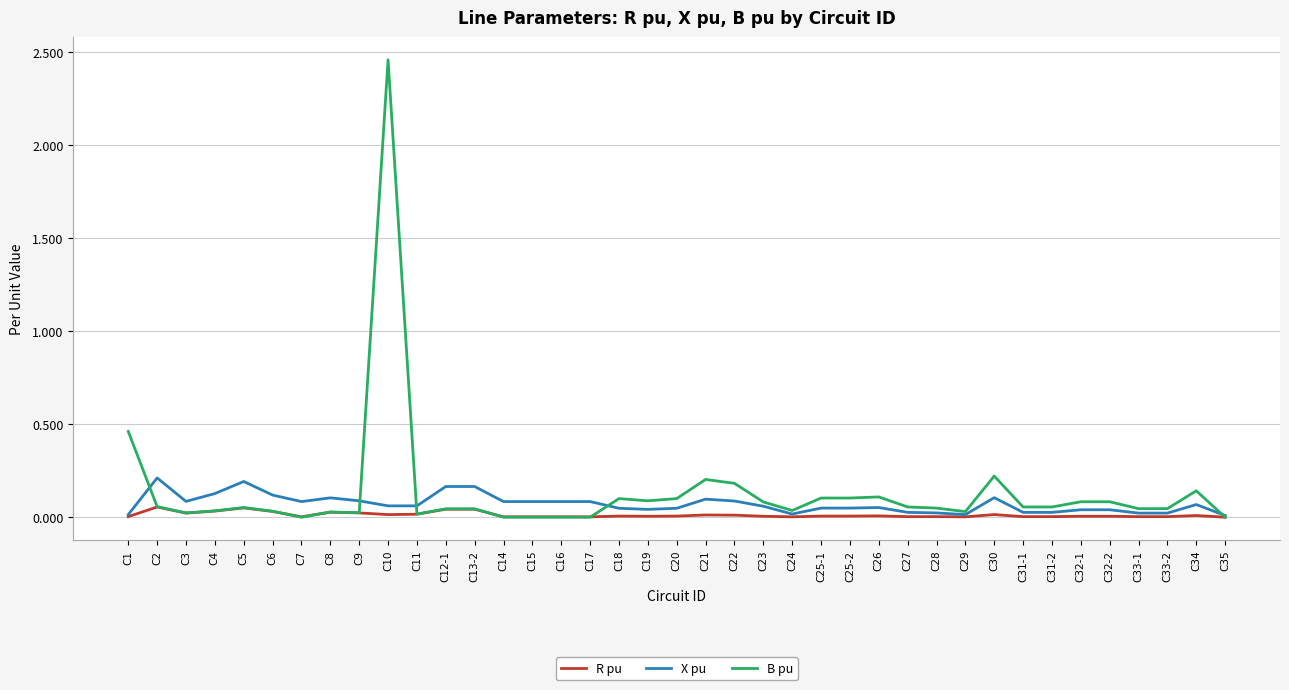

At which label is B pu closest to 1?

C1